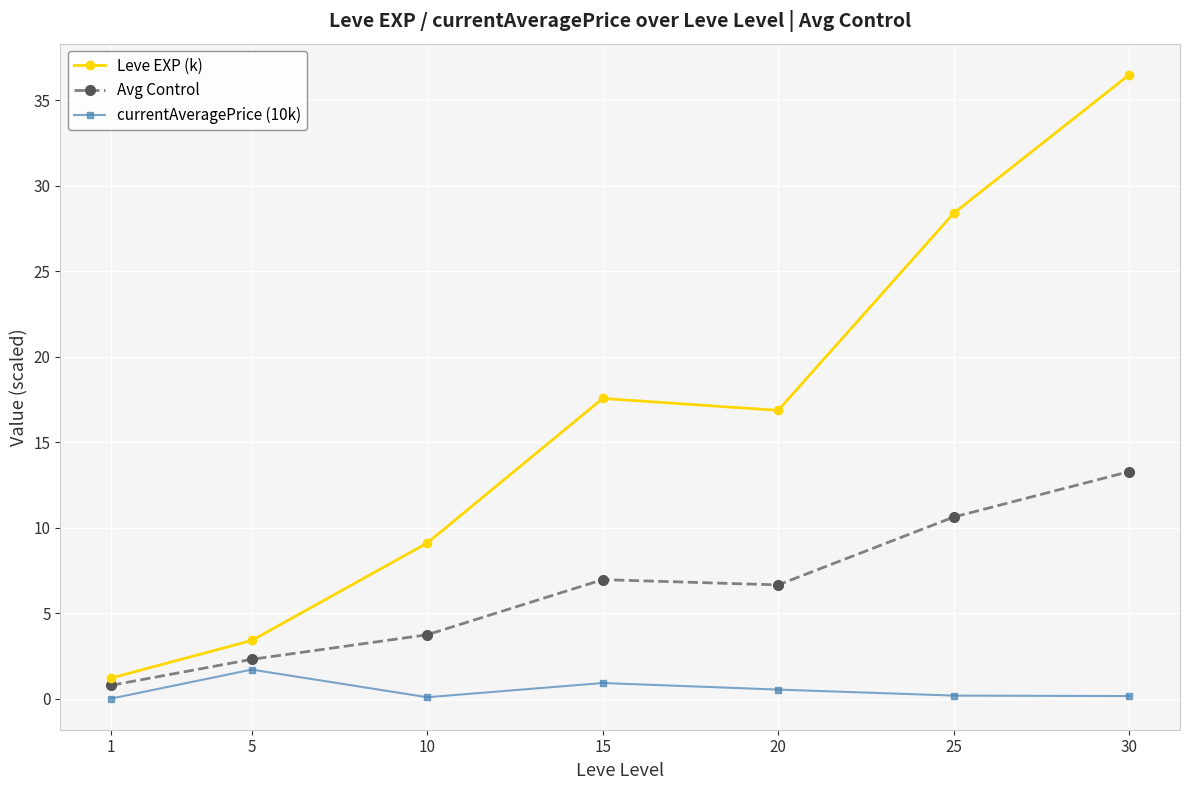

The Leve EXP (k) series shows 44.0 at 25. True or false?

False